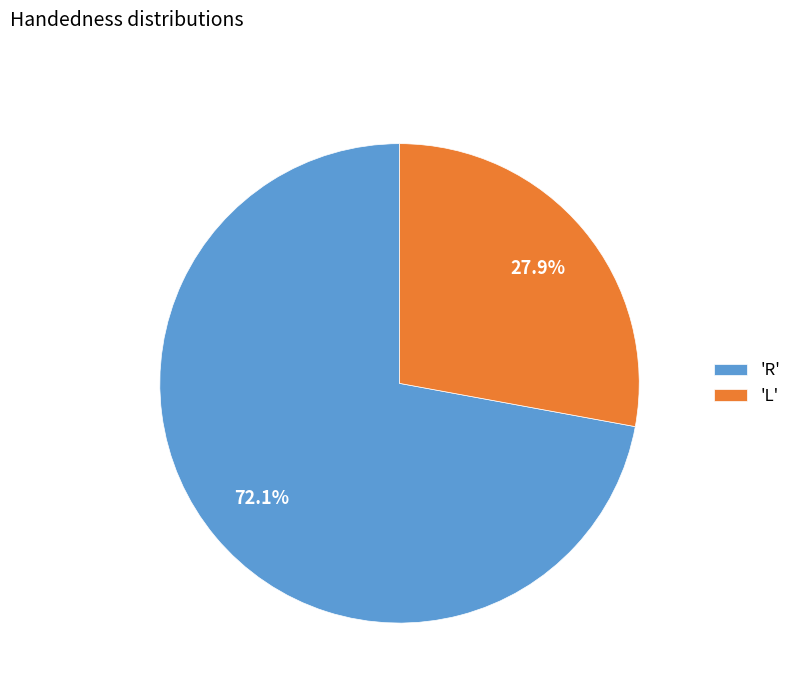

Approximately how many times larger is the value at 'L' compared to 'R'?

0.4